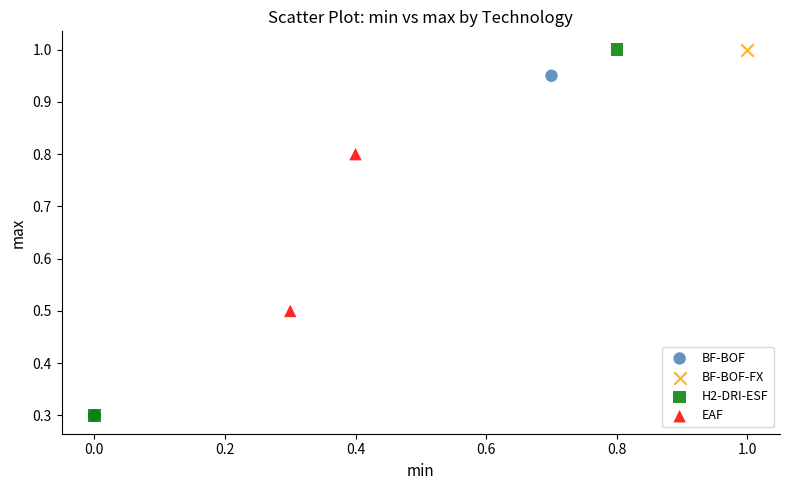

What are all the series names shown in the legend?

BF-BOF, BF-BOF-FX, H2-DRI-ESF, EAF